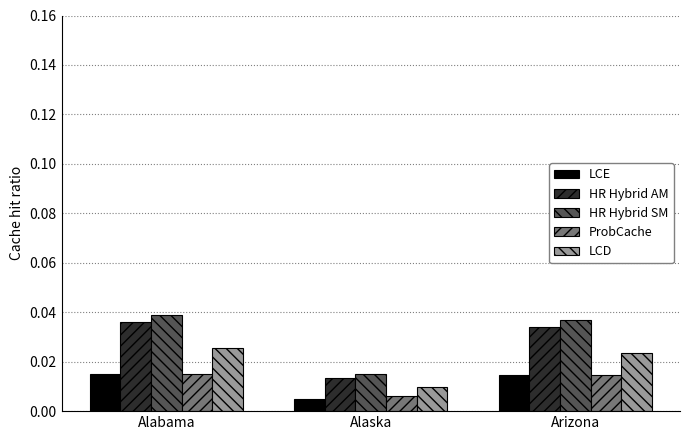

What are all the series names shown in the legend?

LCE, HR Hybrid AM, HR Hybrid SM, ProbCache, LCD